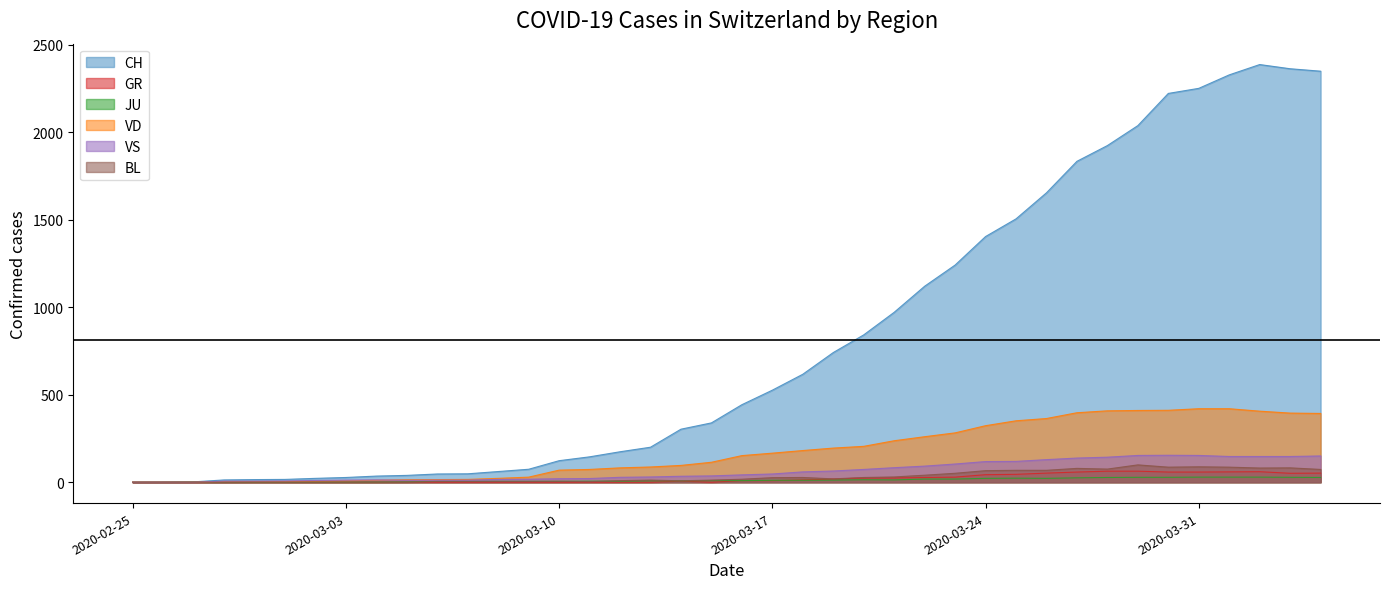

What is the label of the 23rd point from the left?

2020-03-18